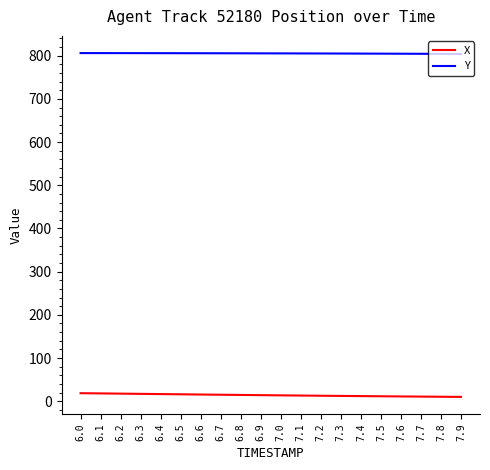

At 7.8, list the series in order from smallest to largest.

X, Y